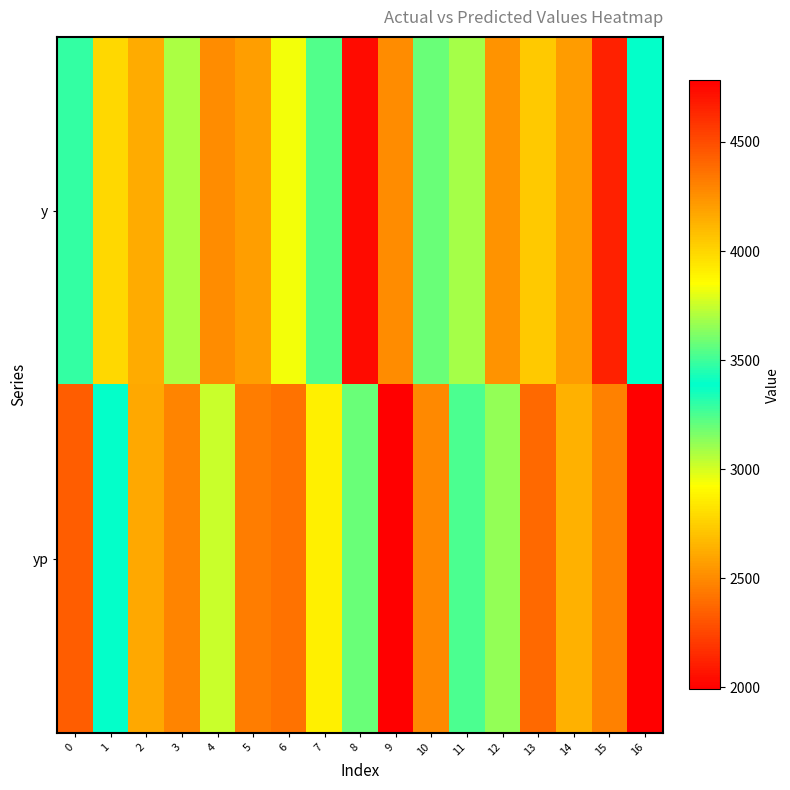

Rank the series by their maximum value, from lowest to highest.

y, yp